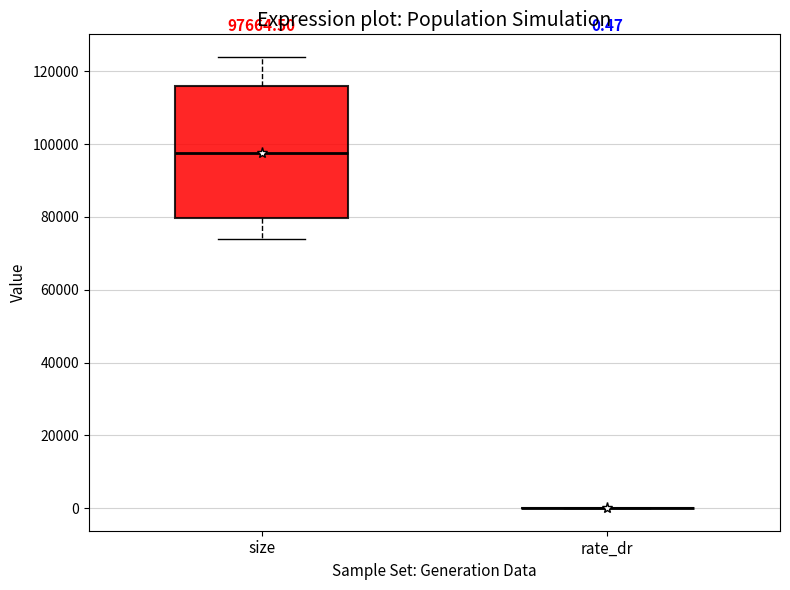

Which box is the tallest, from its lower edge to its upper edge?

size